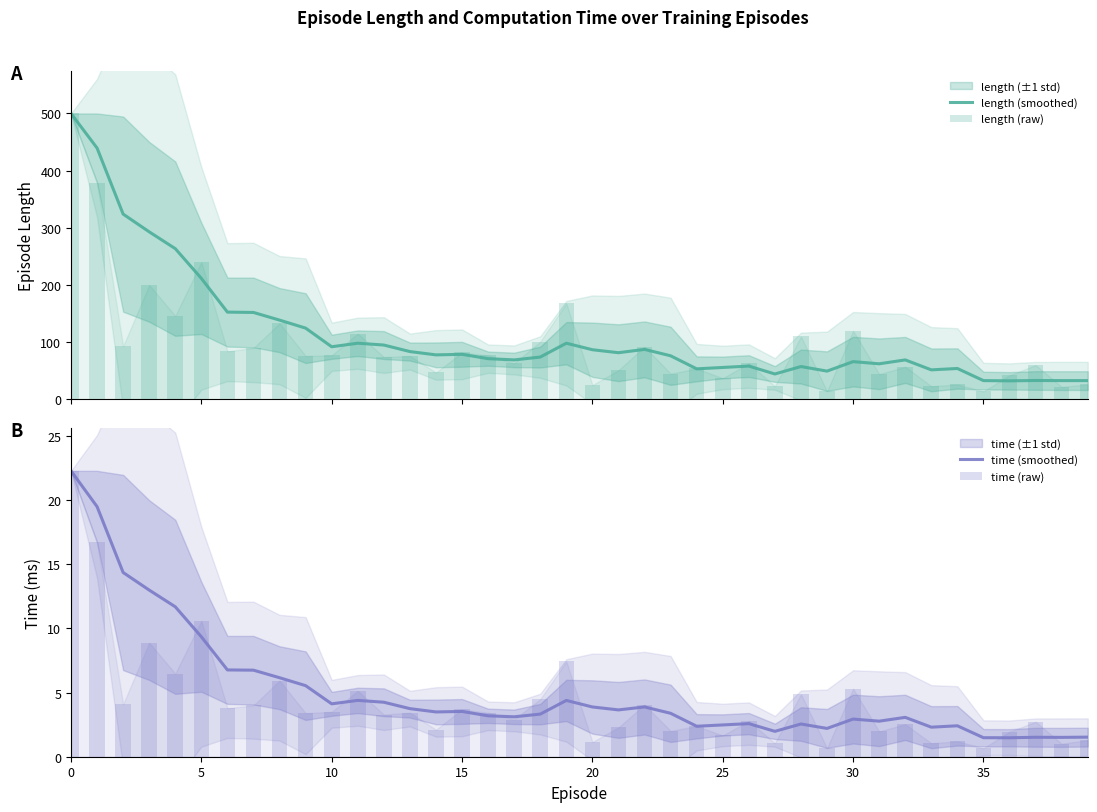

What is the approximate value of time (raw) at 39?

1.3